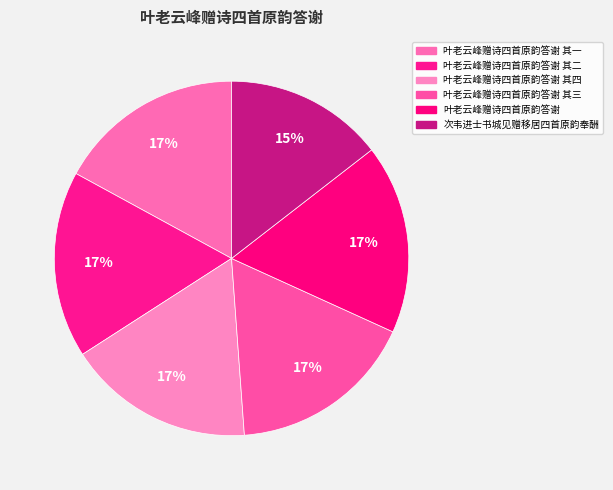

What percentage is the 叶老云峰赠诗四首原韵答谢 其三 slice, to the nearest percent?

17%